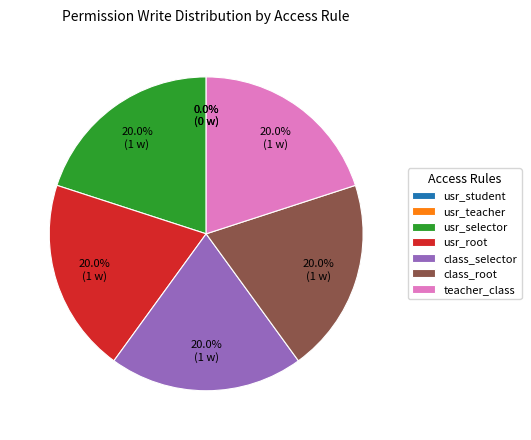

What percentage is NOT represented by access_student_contract_user_selector?

80.0%